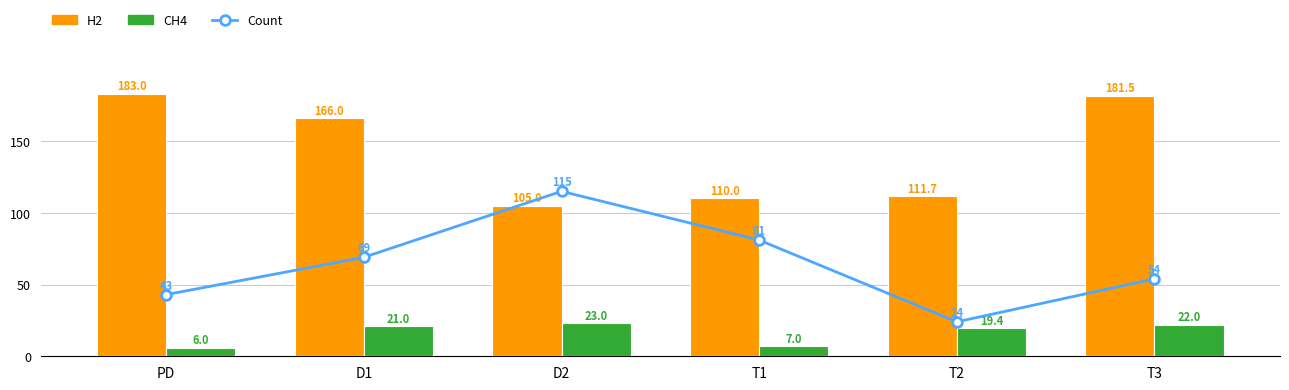

List the labels in order of H2 value, largest first.

PD, T3, D1, T2, T1, D2